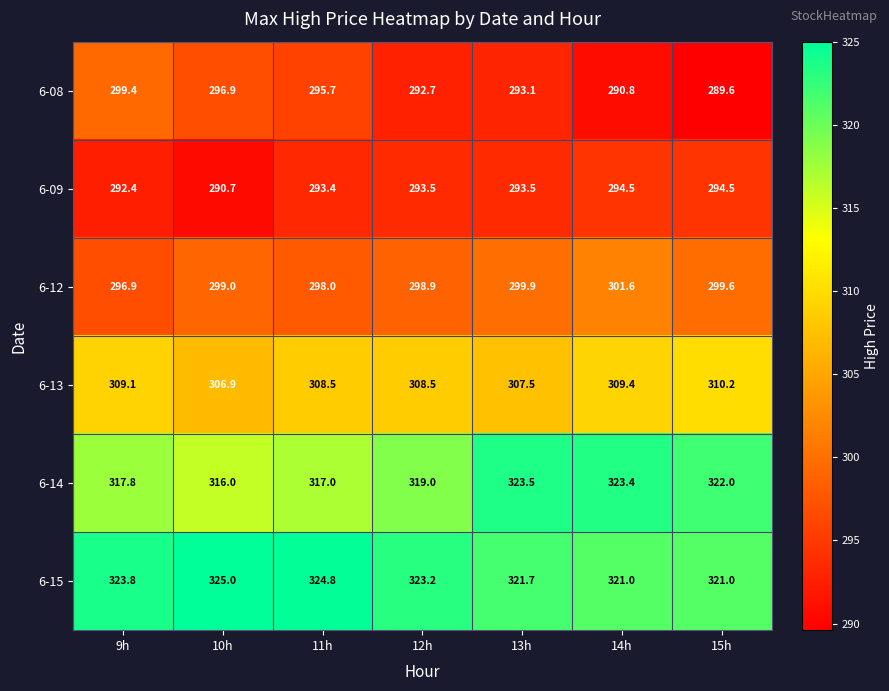

What is the average value of the 6-08 series?

294.0